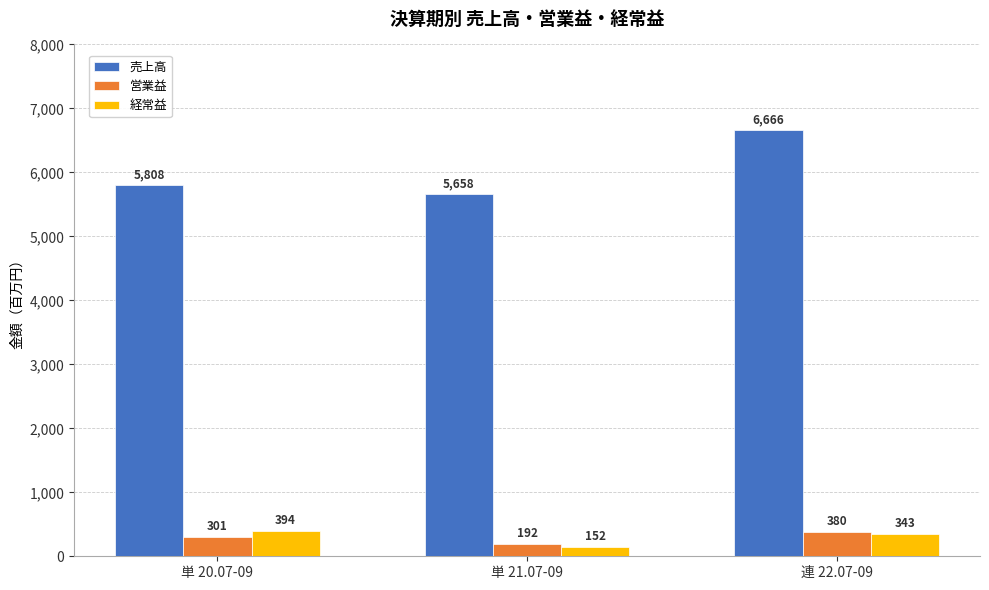

Which series has the largest total across all categories?

売上高